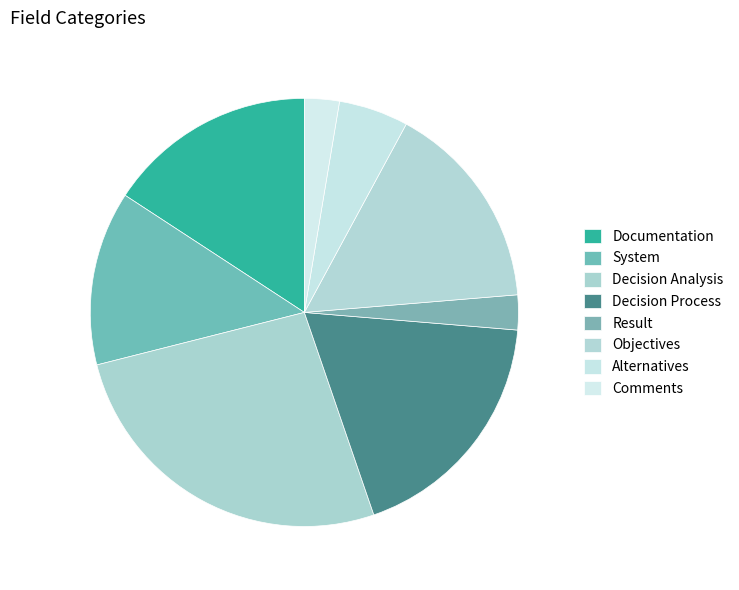

To the nearest percent, what is the average slice percentage?

12%